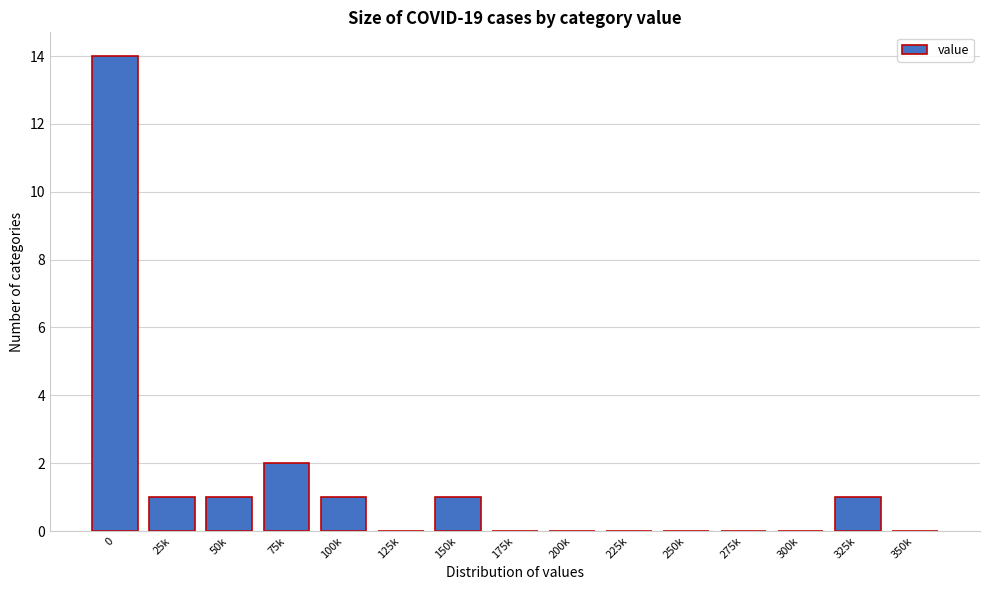

Reading right to left, list all the values displayed in this chart.

350k=0	325k=1	300k=0	275k=0	250k=0	225k=0	200k=0	175k=0	150k=1	125k=0	100k=1	75k=2	50k=1	25k=1	0=14